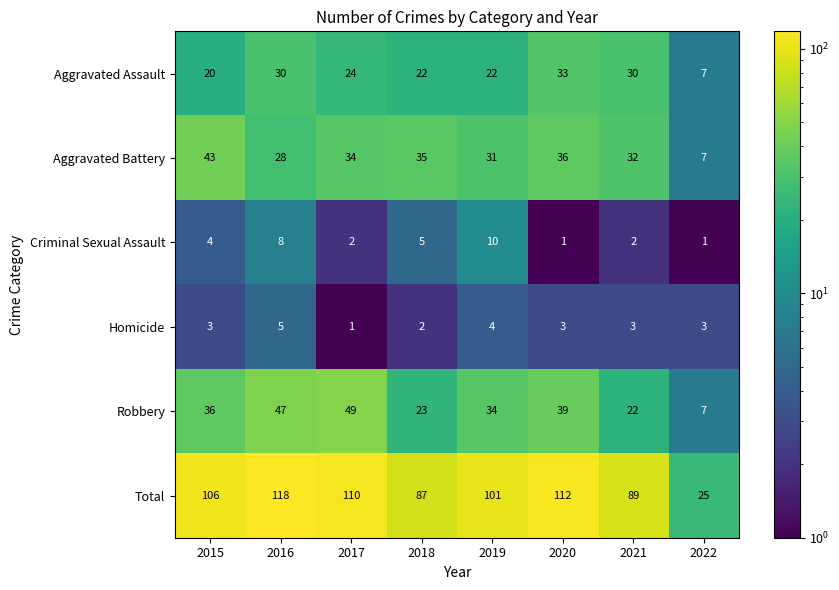

What is the total value across all series at 2020?

224